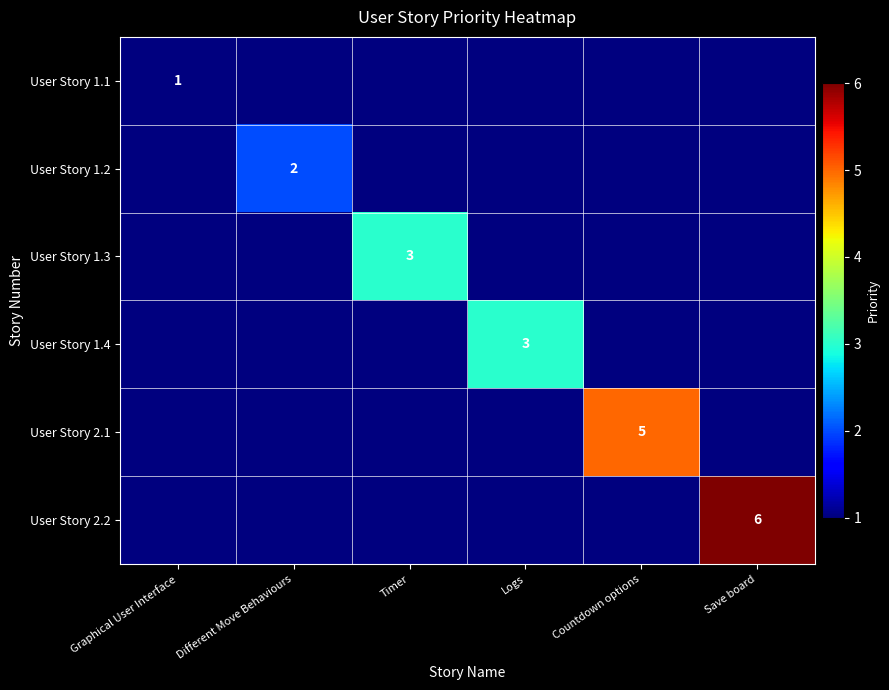

Is it true that User Story 1.4 equals 3 at Logs?

True